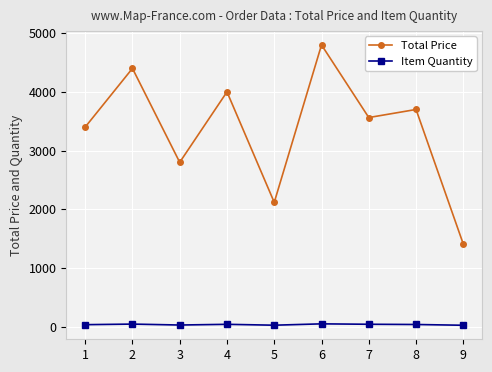

What is the highest value of the Item Quantity series?

48.0